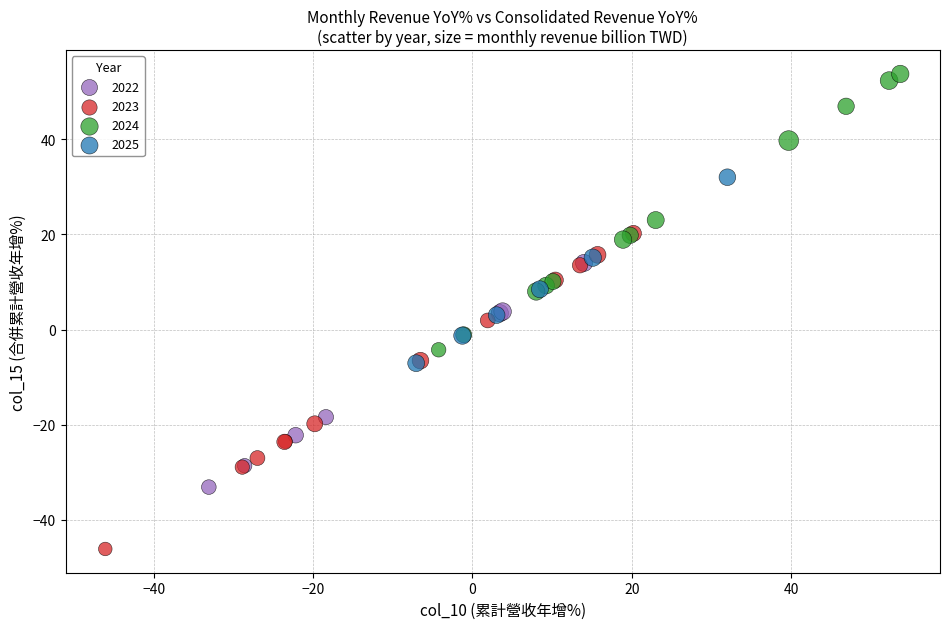

Which series has the largest Y range (max minus min)?

2023